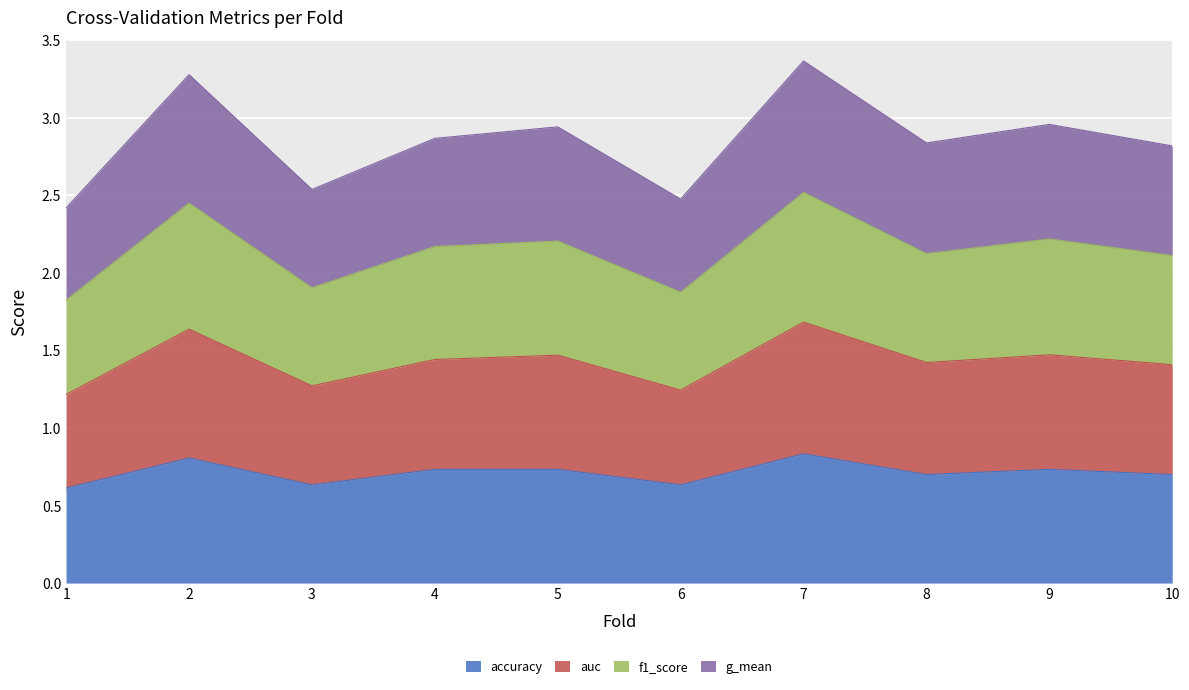

What is the total value across all series at 1?

2.4